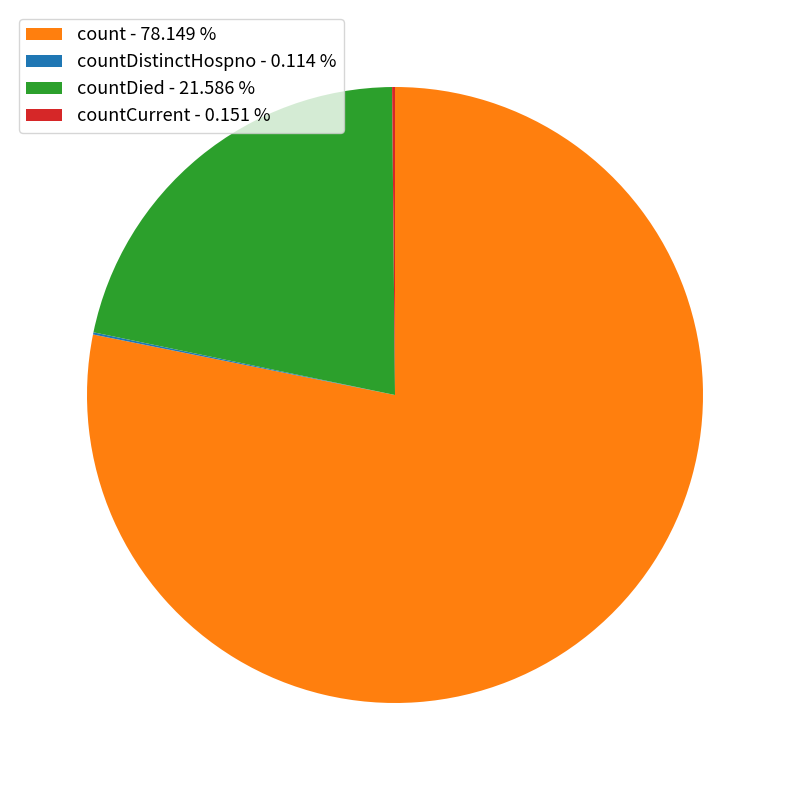

Which slice is the largest?

count - 78.149 %